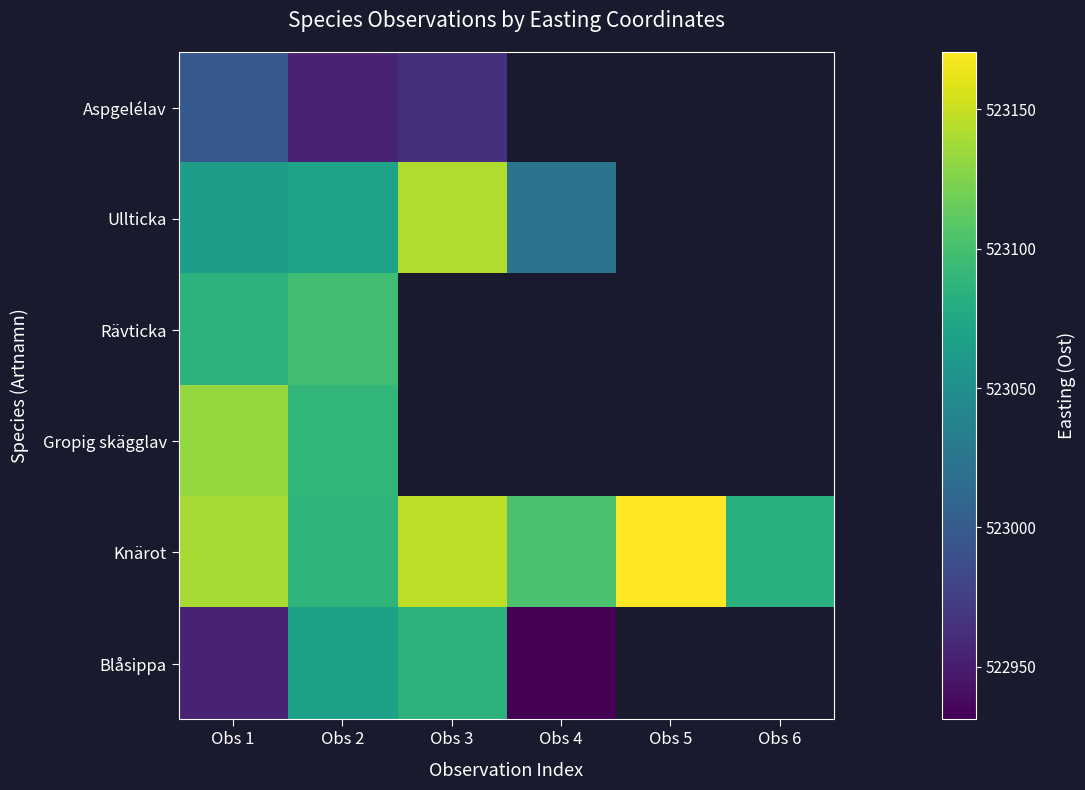

Rank the series at Obs 1 from highest to lowest value.

Knärot, Gropig skägglav, Rävticka, Ullticka, Aspgelélav, Blåsippa